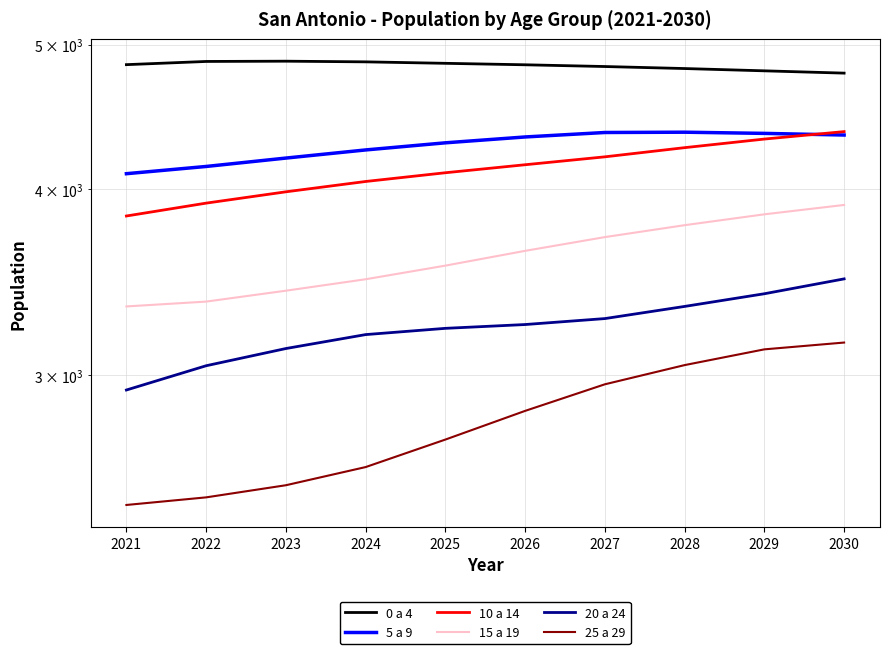

Which has a higher value, 2023 or 2024?

2023